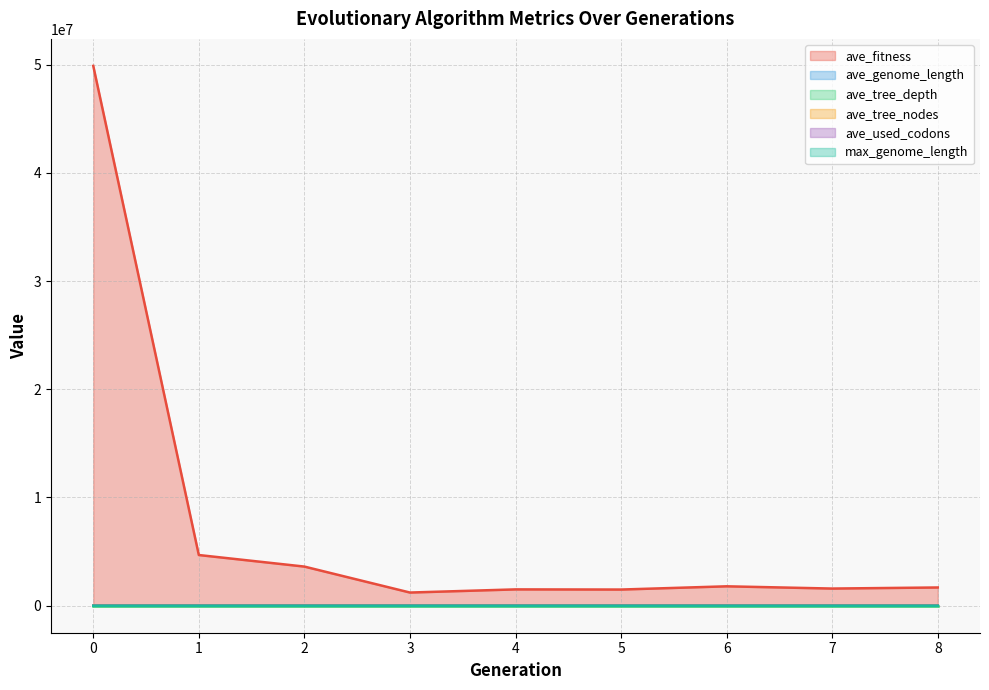

Which series has the largest total across all categories?

ave_fitness